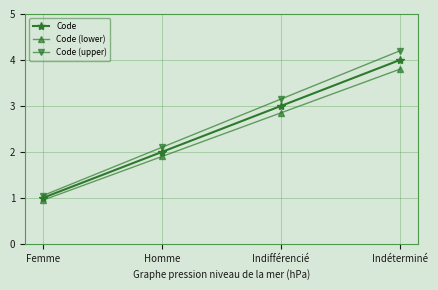

What value does the Code (upper) series have at Homme?

2.1